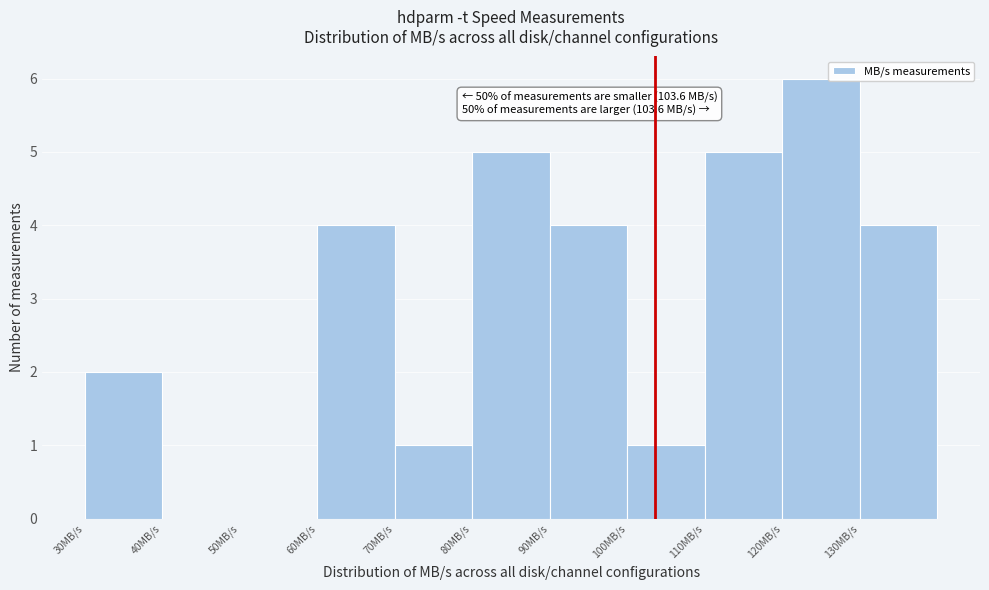

Over which range of the x-axis is the bar tallest?

120 to 130